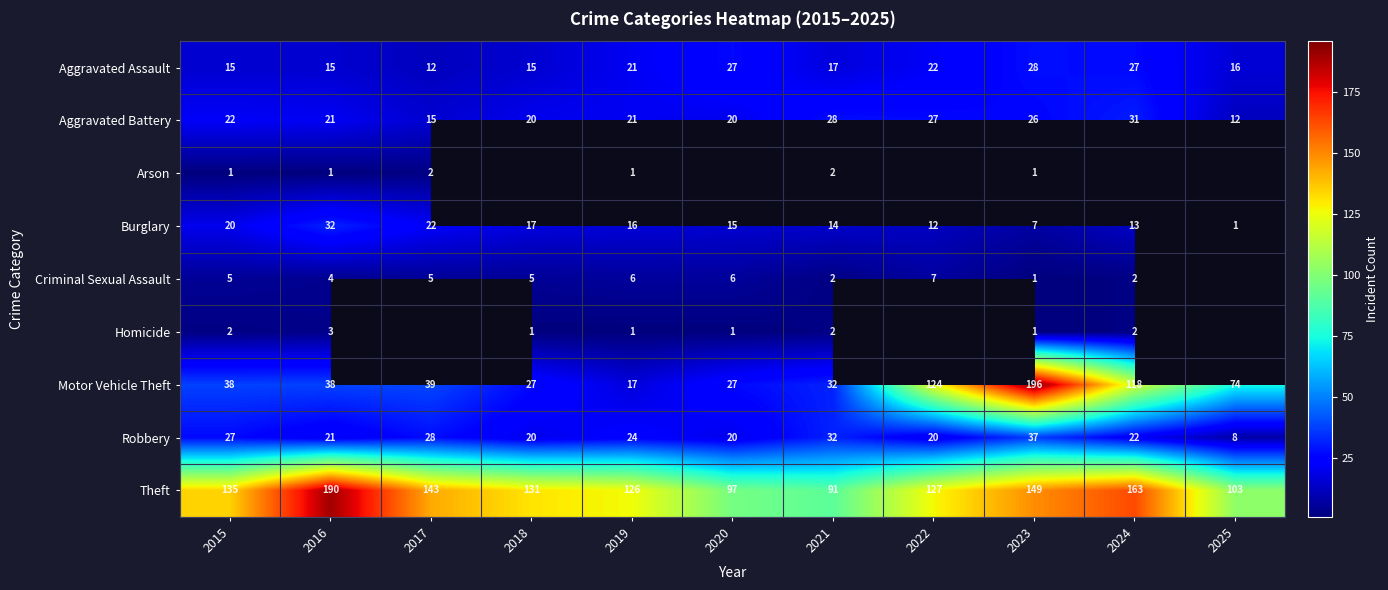

How many values in the Theft series are below 131?

5